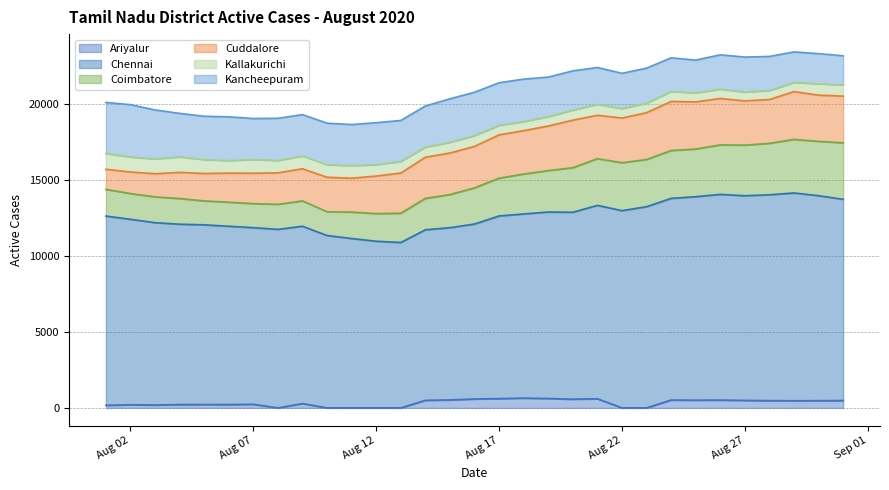

What are all the series names shown in the legend?

Ariyalur, Chennai, Coimbatore, Cuddalore, Kallakurichi, Kancheepuram